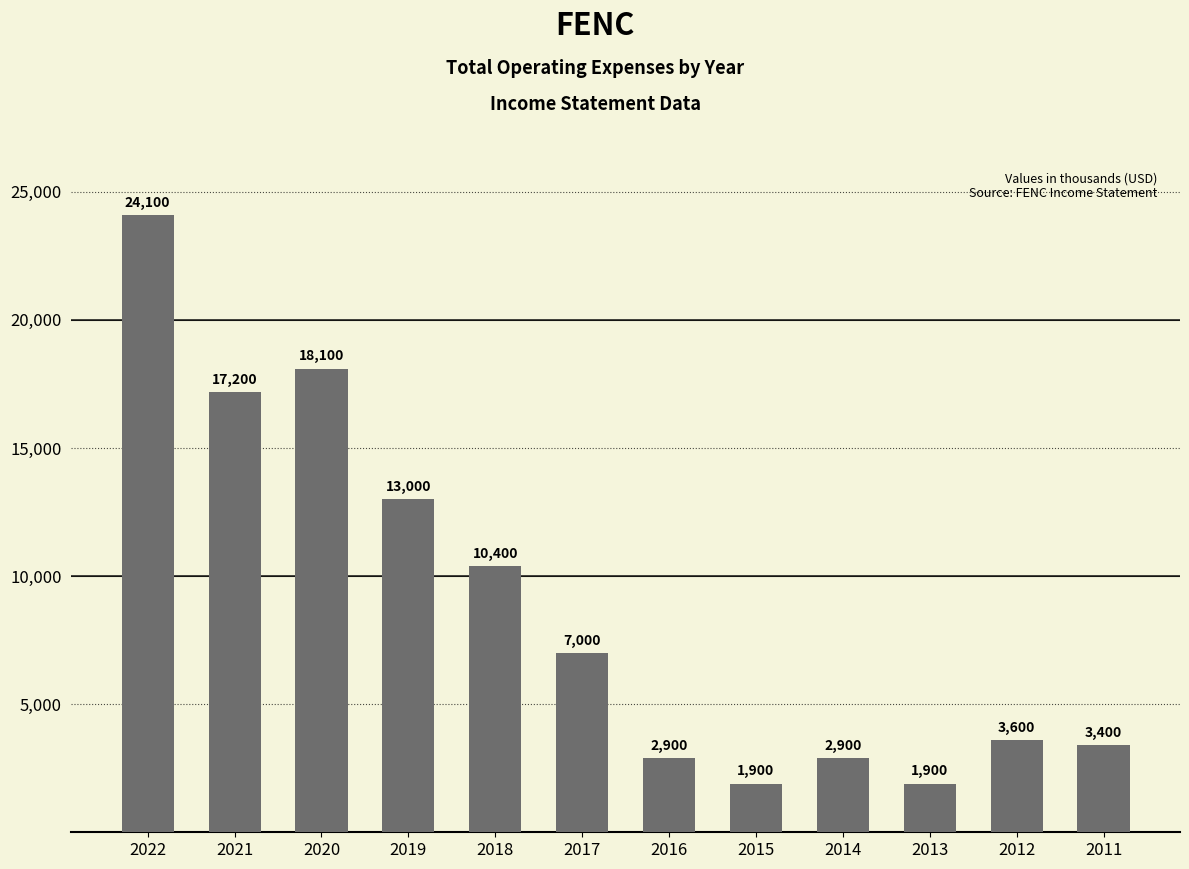

The chart shows a value of 10400 at 2018. True or false?

True